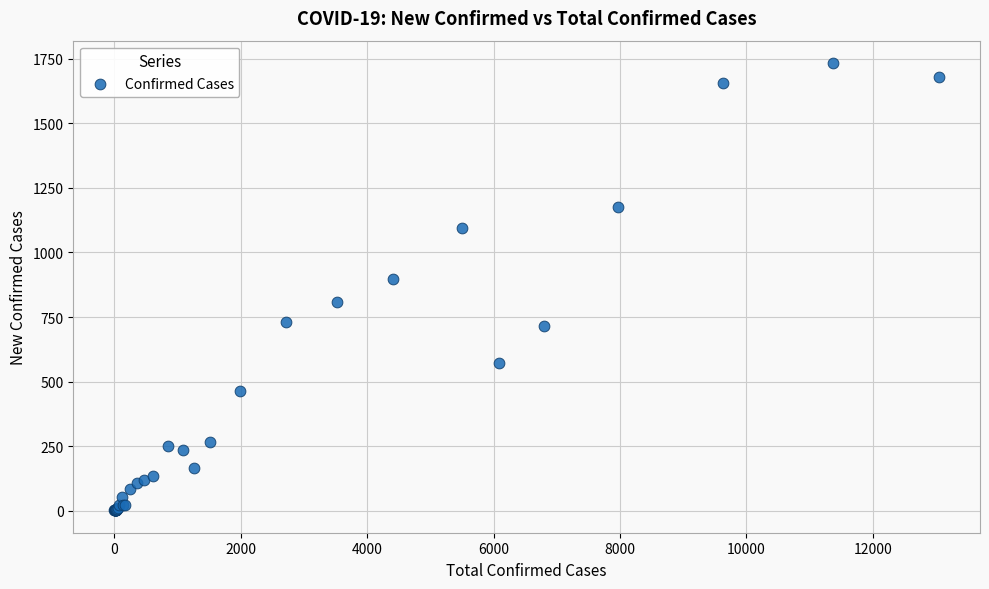

What Y value in the scatter plot is closest to 867?

896